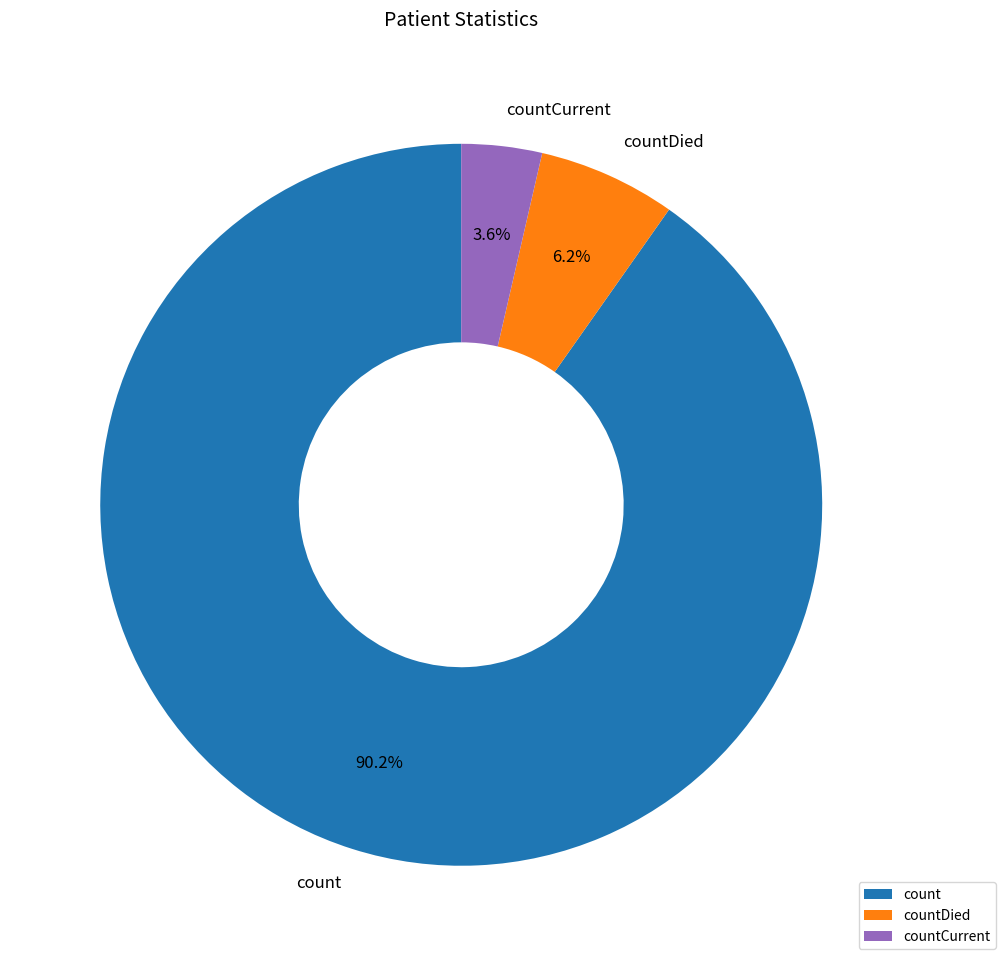

To the nearest percent, what is the difference between the count and countDied slice percentages?

84%